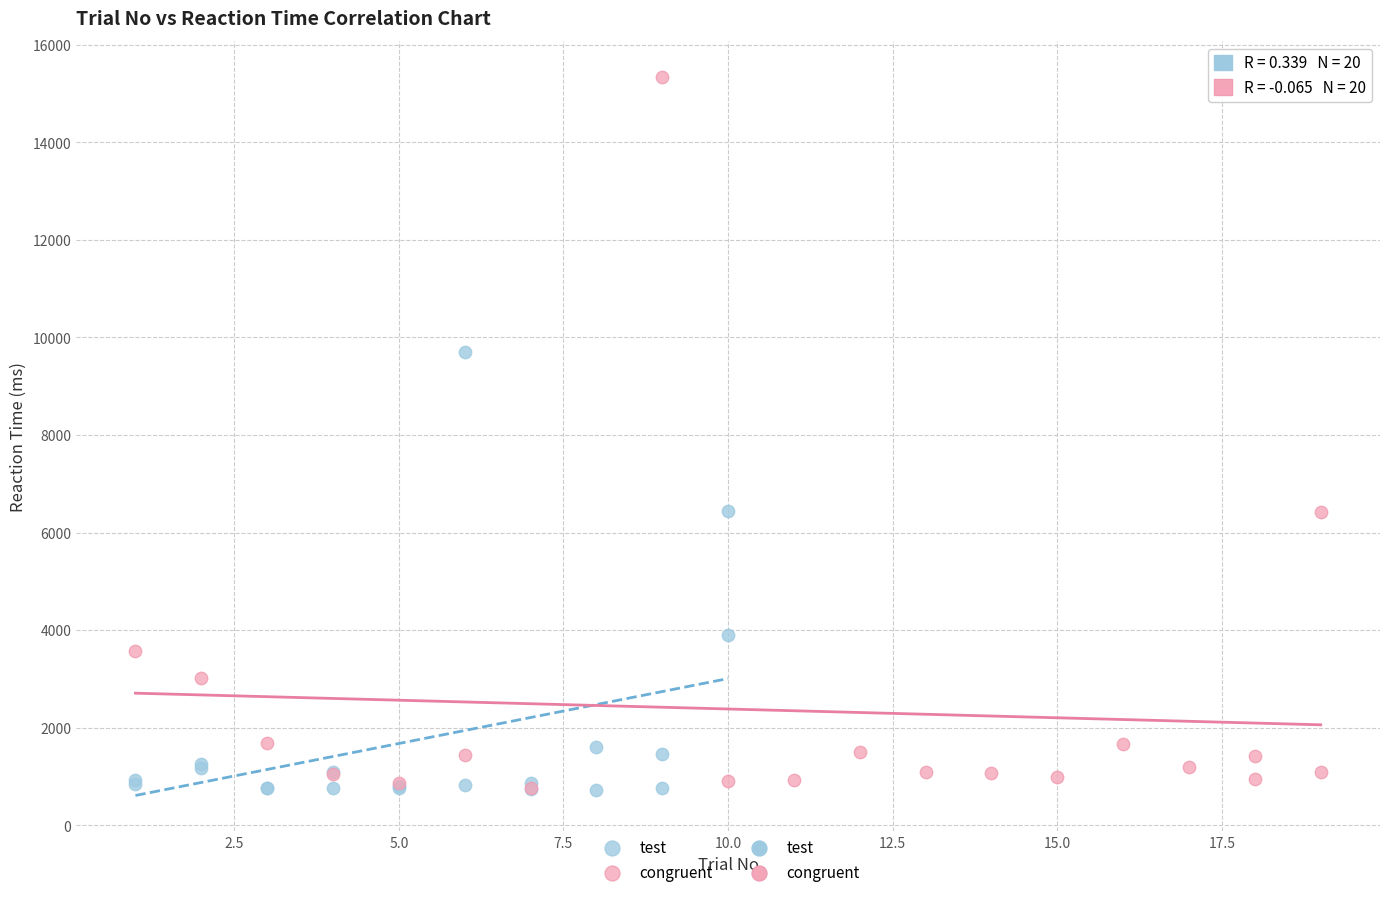

Which series has the widest spread of Y values?

congruent